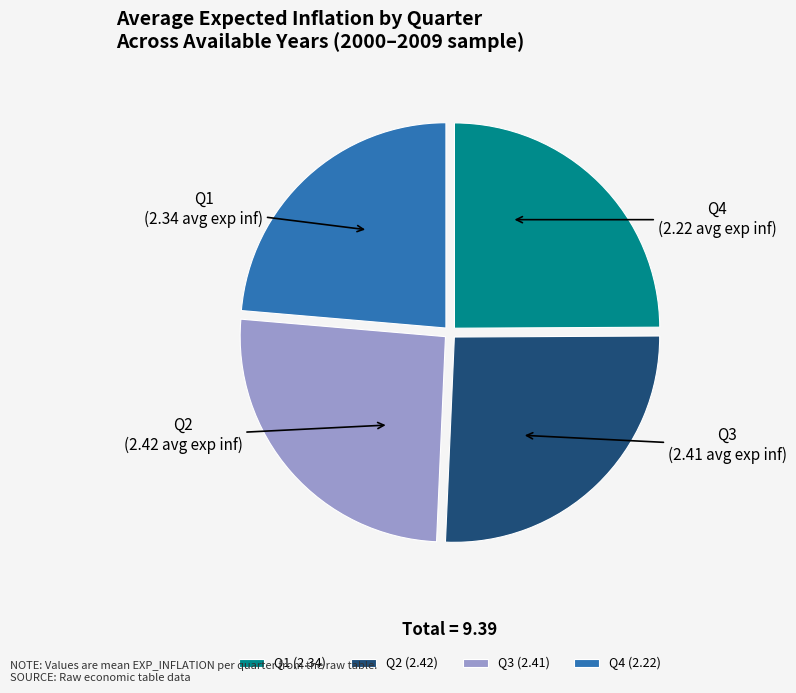

Is it true that Q4 is 24% of the pie?

True